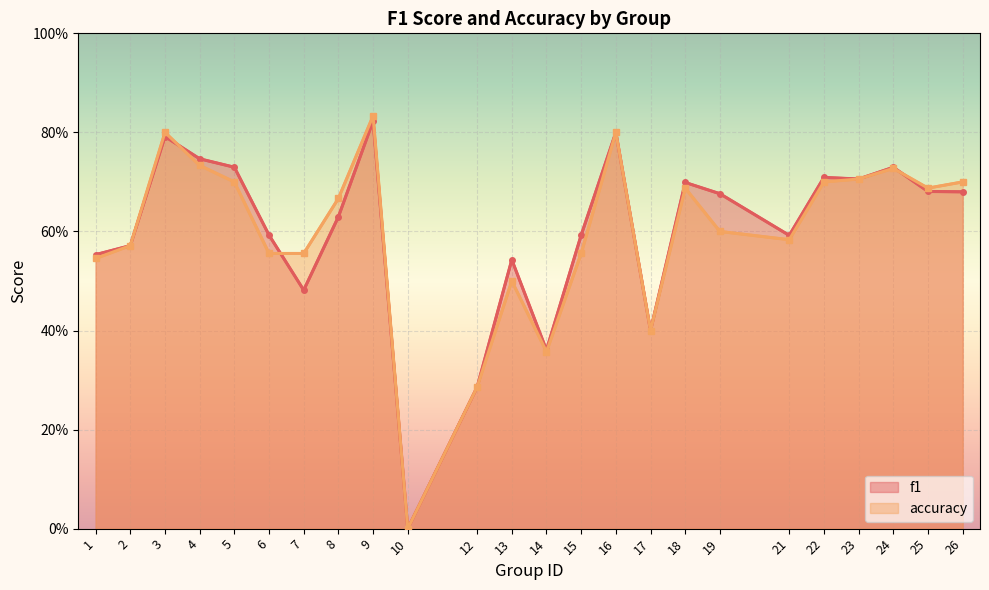

What is the sum of all f1 values?

14.4